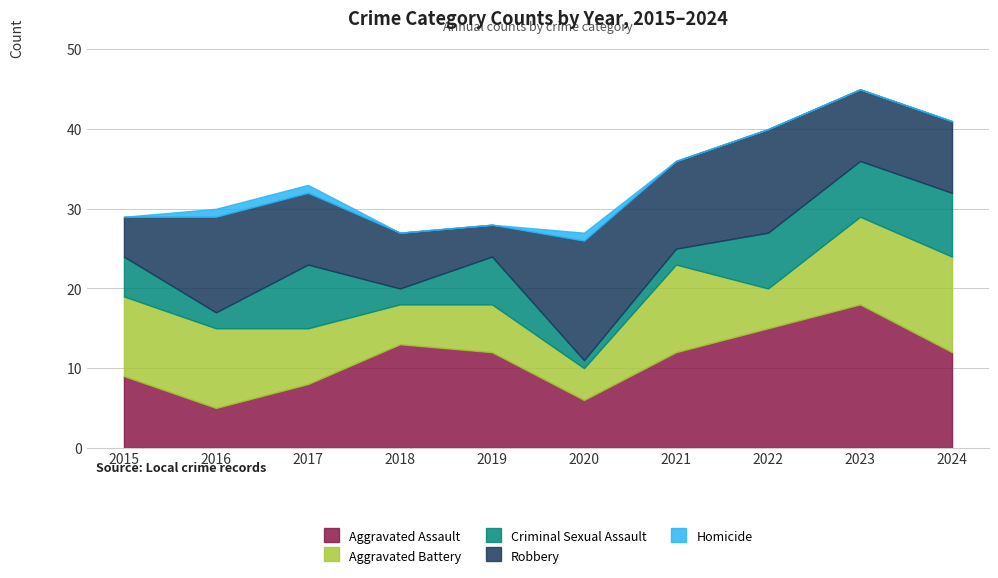

What are all the series names shown in the legend?

Aggravated Assault, Aggravated Battery, Criminal Sexual Assault, Robbery, Homicide